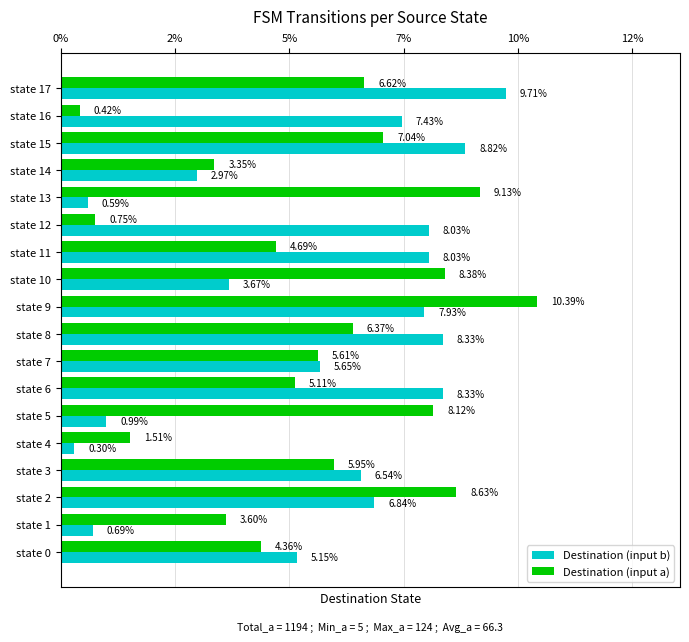

What are all the series names shown in the legend?

Destination (input b), Destination (input a)